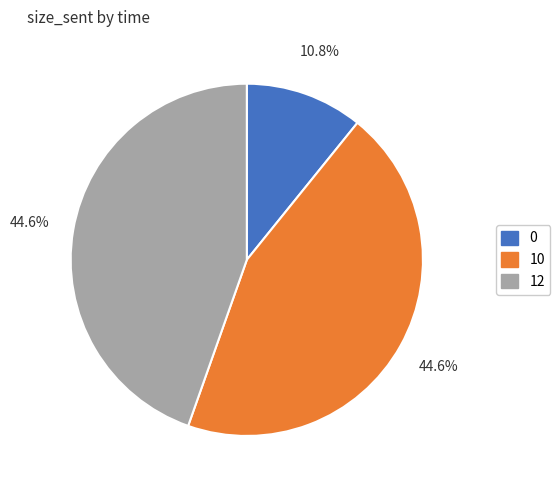

True or false: 12 accounts for 45% of the total.

True